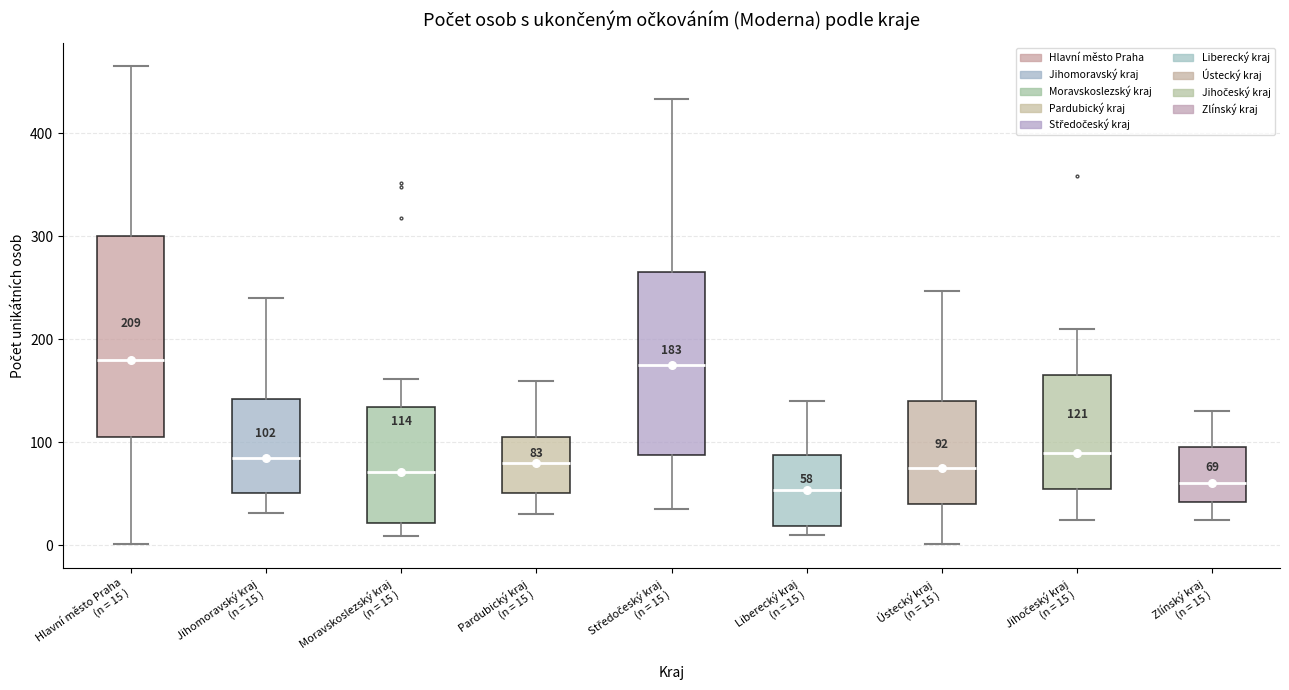

Which box is the tallest, from its lower edge to its upper edge?

Hlavní město Praha (n = 15 )